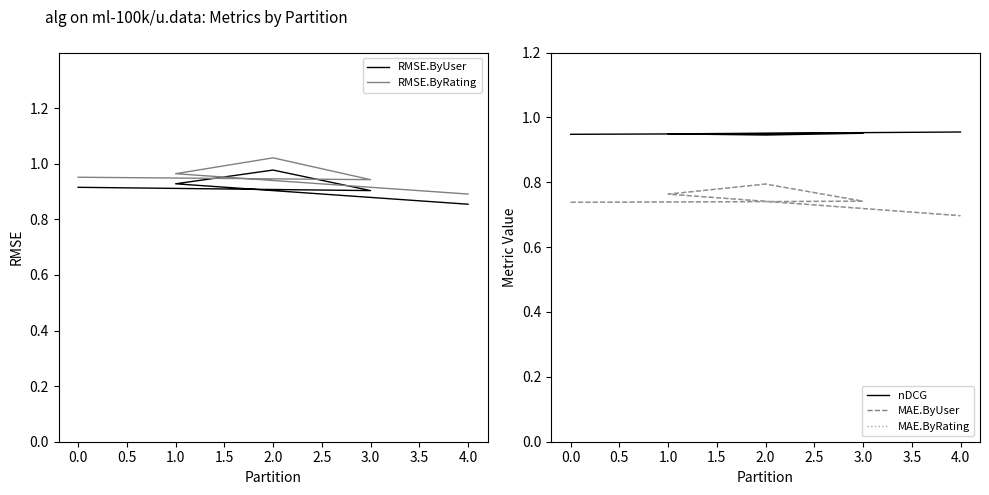

What is the sum of the nDCG values at 2.0 and 4.0?

1.9